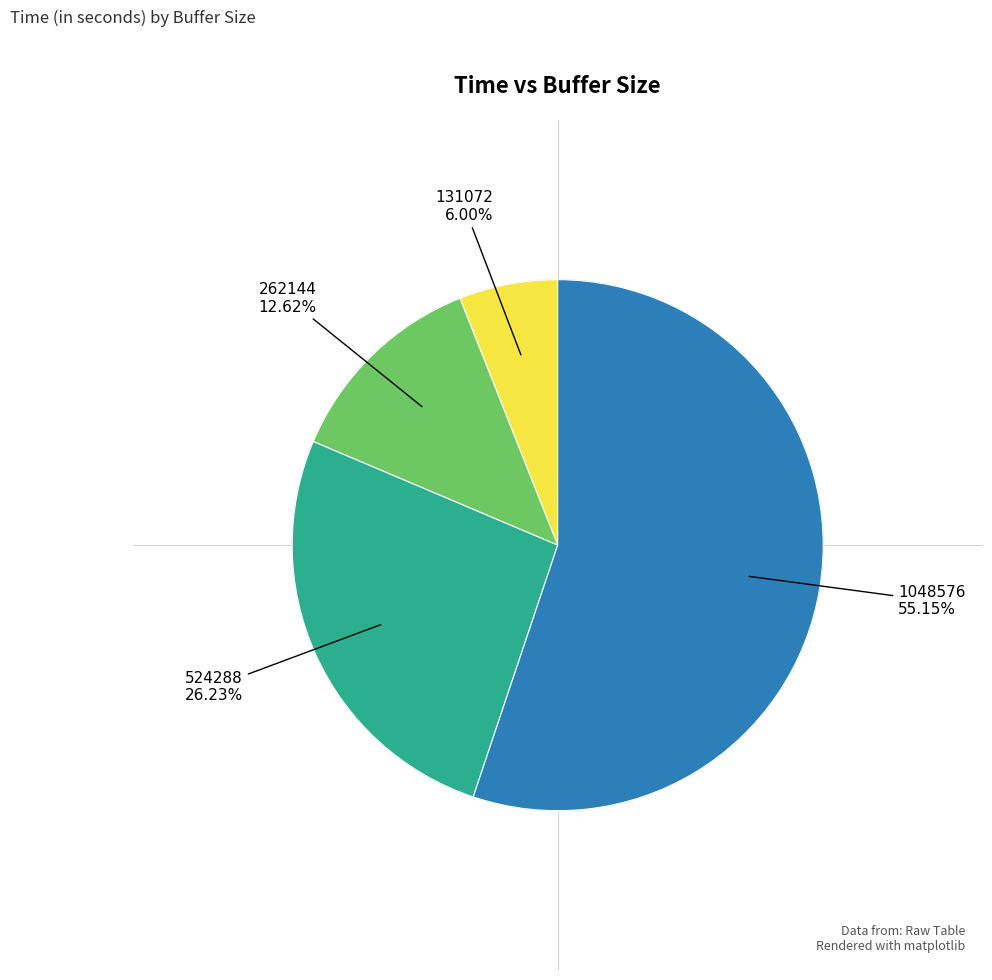

Which category accounts for the majority?

1048576